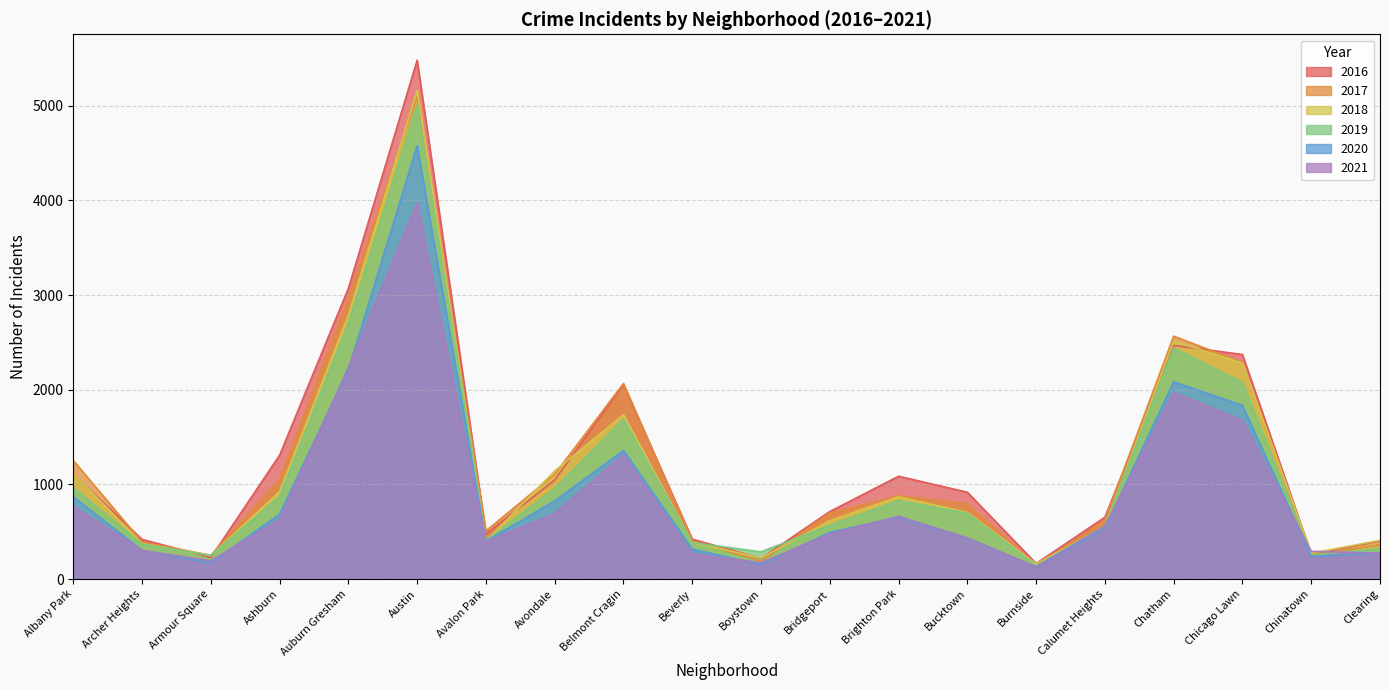

Is the value of 2020 at Burnside greater than the value of 2017 at Bridgeport?

No